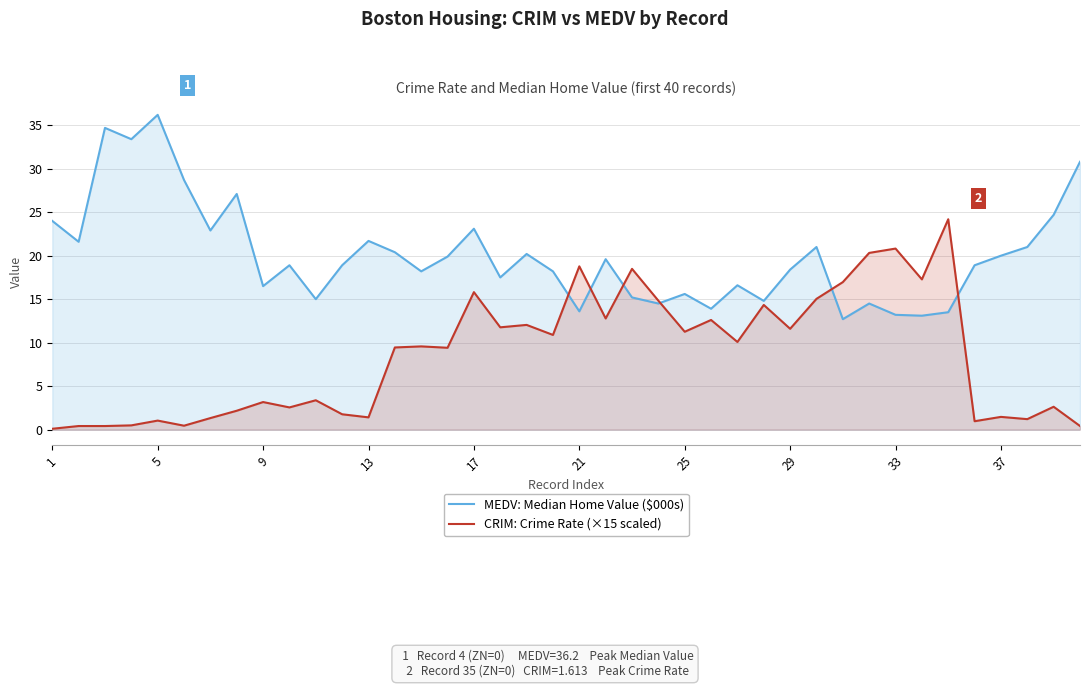

True or false: MEDV: Median Home Value ($000s) and CRIM: Crime Rate (×15 scaled) cross at least once.

True